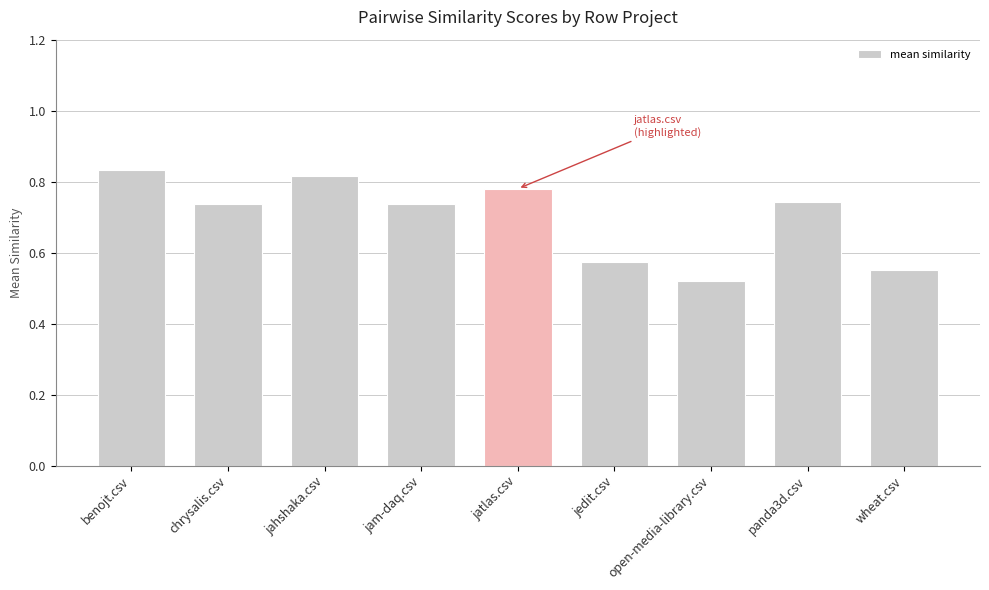

The chart shows a value of 0.5 at jahshaka.csv. True or false?

False